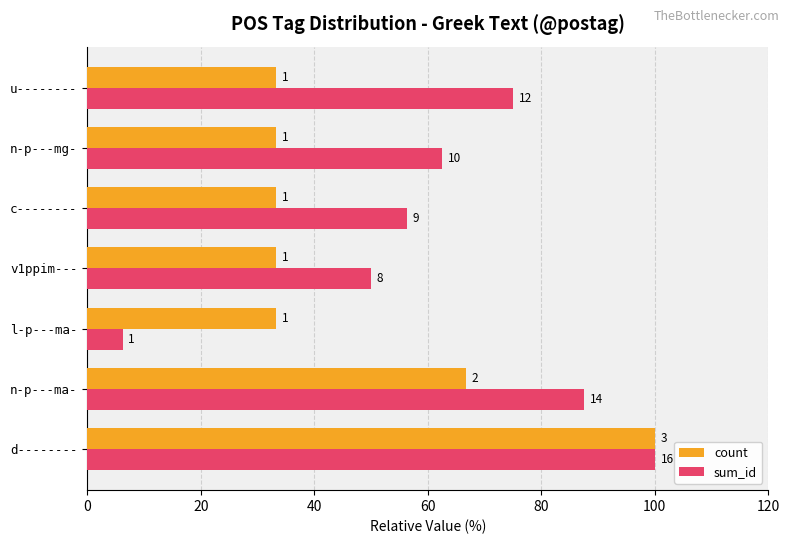

What are all the series names shown in the legend?

count, sum_id